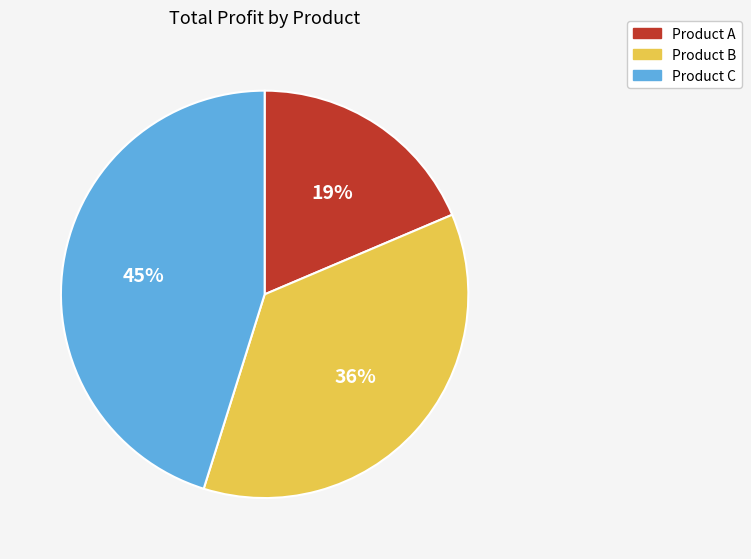

Rank the categories by value from highest to lowest.

Product C, Product B, Product A